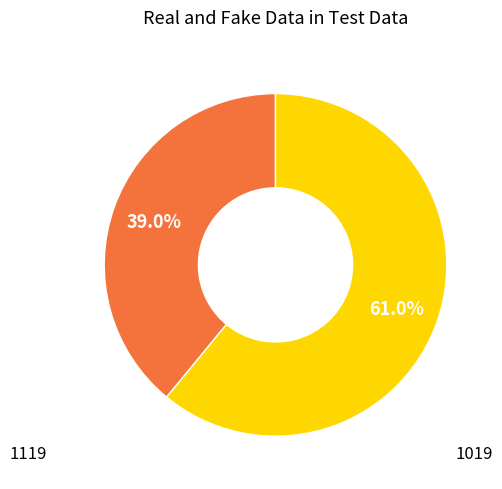

Is there any slice that represents more than half of the pie?

Yes